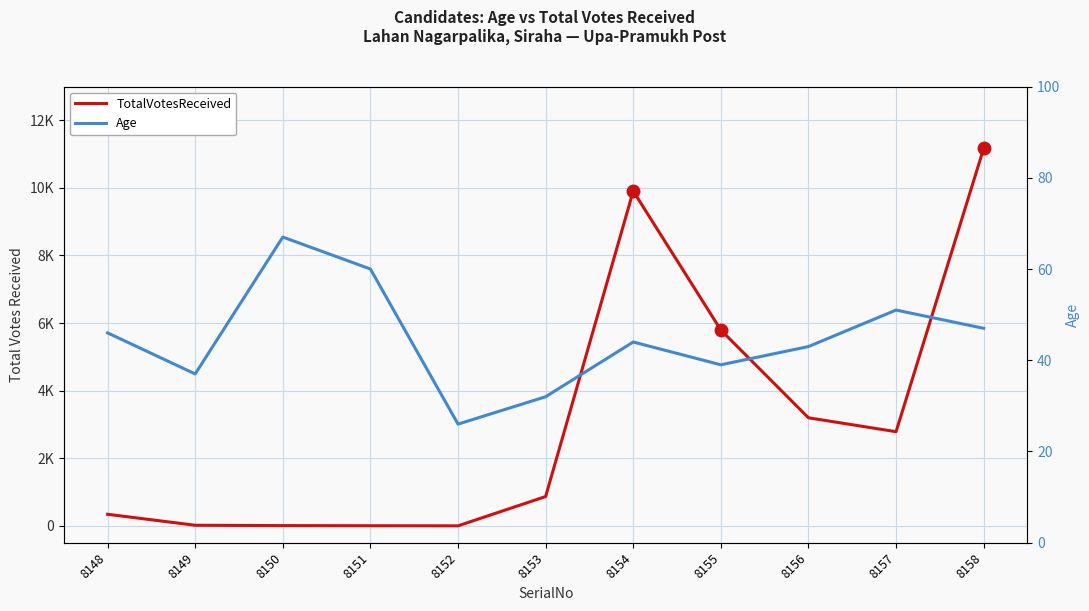

How many intersections are there between TotalVotesReceived and Age?

2